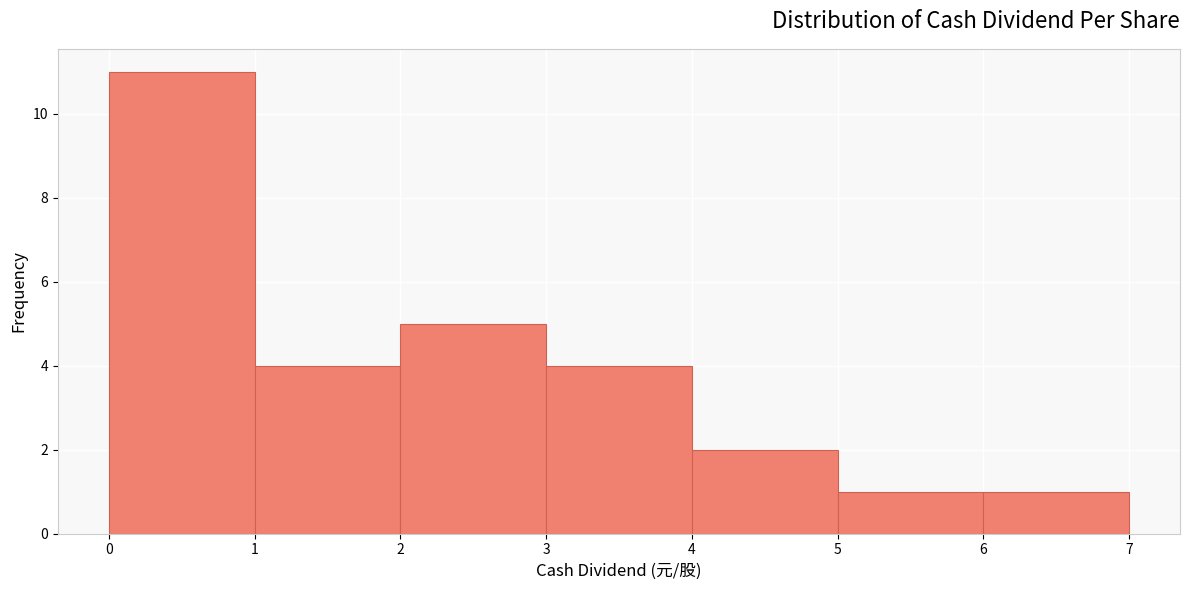

How tall is the bar that spans 3 to 4 on the x-axis? The values are not printed on the chart, so give them approximately, as read against the axis.

4